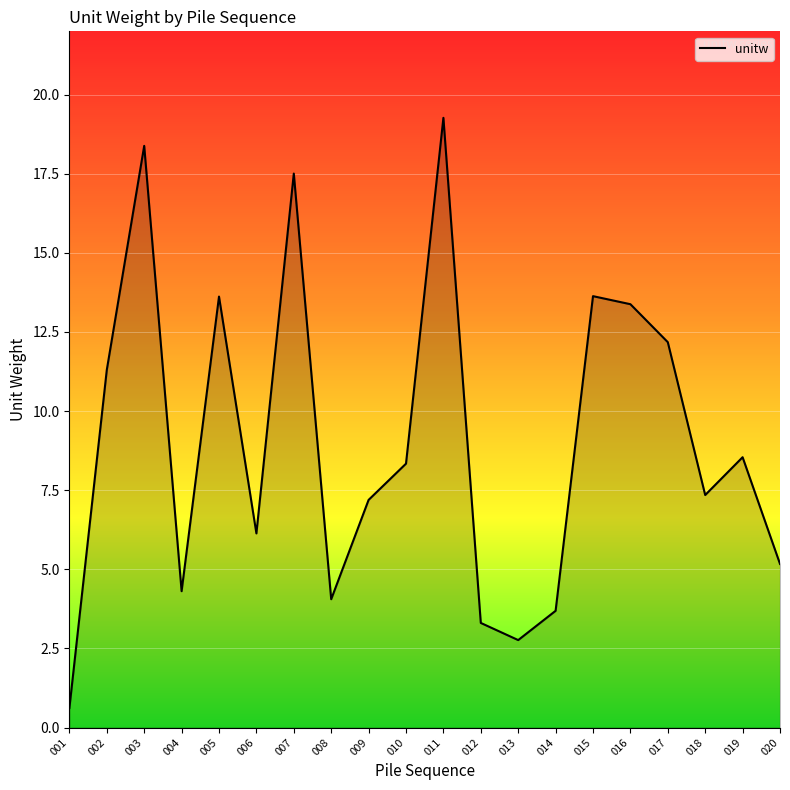

How many series are shown in this chart?

1